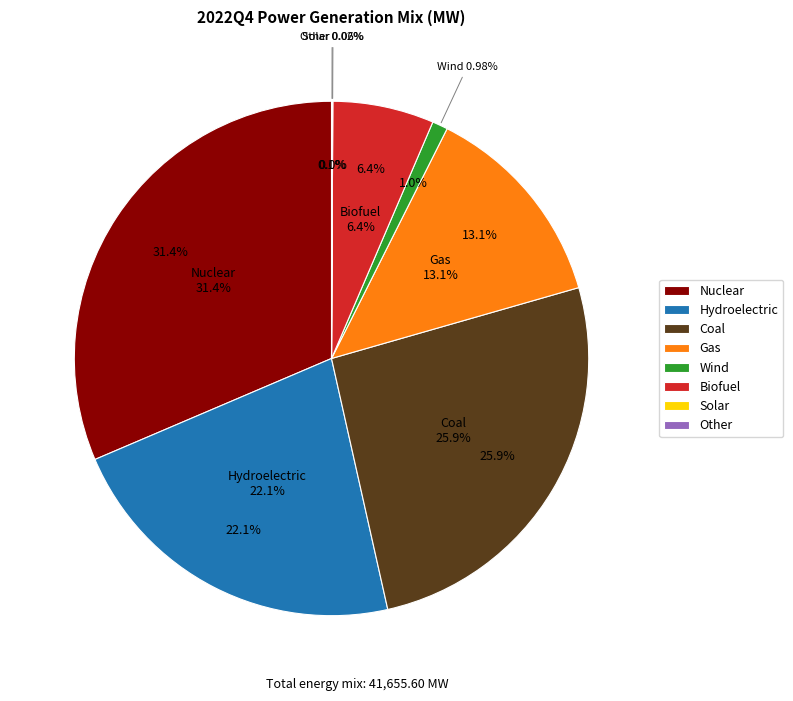

To the nearest percent, what percentage of the pie is Gas?

13%